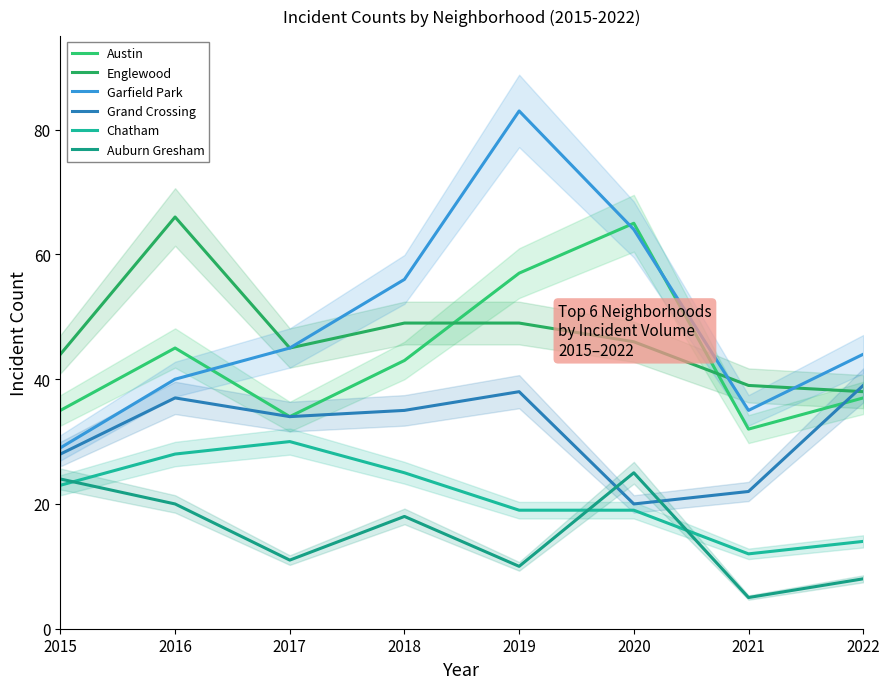

What are all the series names shown in the legend?

Austin, Englewood, Garfield Park, Grand Crossing, Chatham, Auburn Gresham